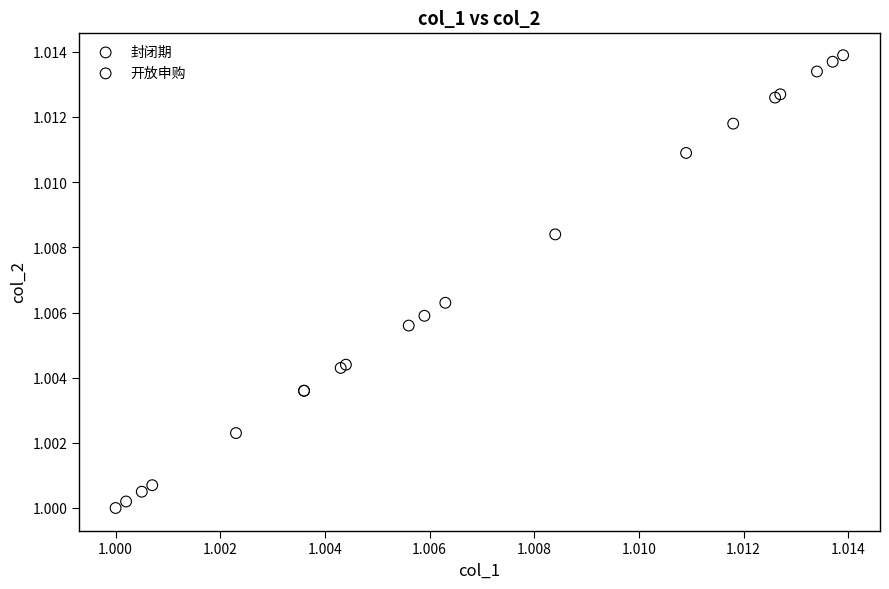

Which series reaches the minimum Y coordinate?

封闭期